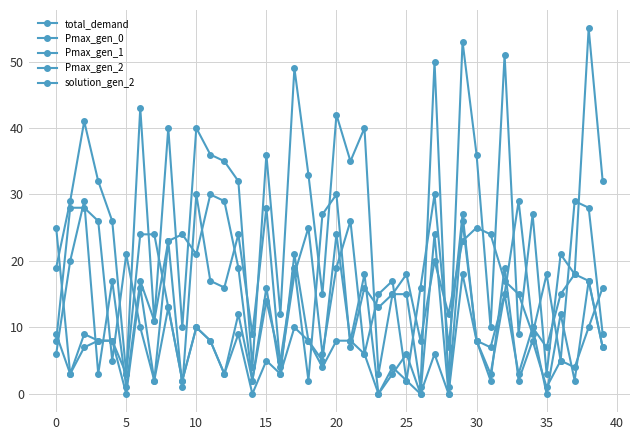

How many data points does each series have?

40